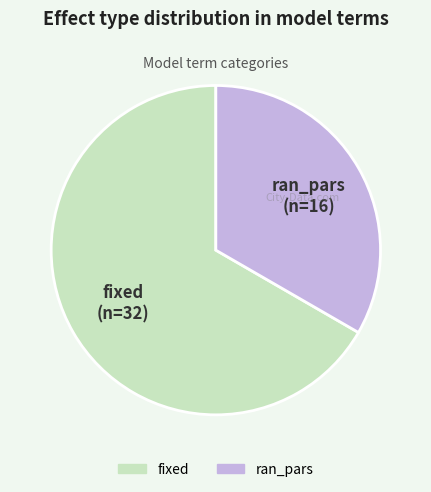

Is there a majority slice in this chart?

Yes